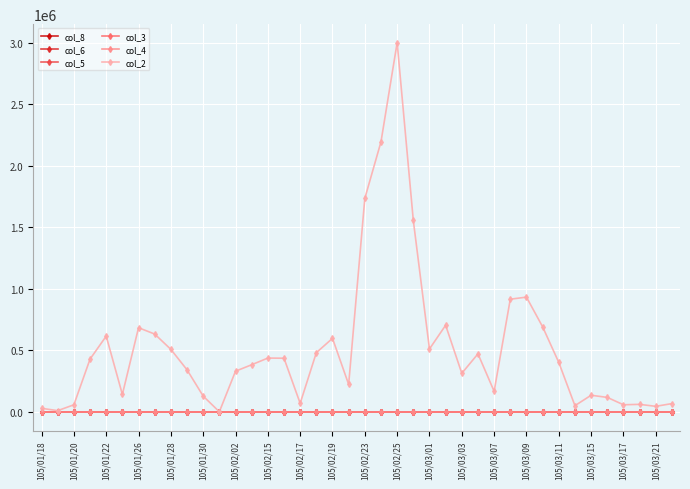

Which series has the widest spread of values?

col_2